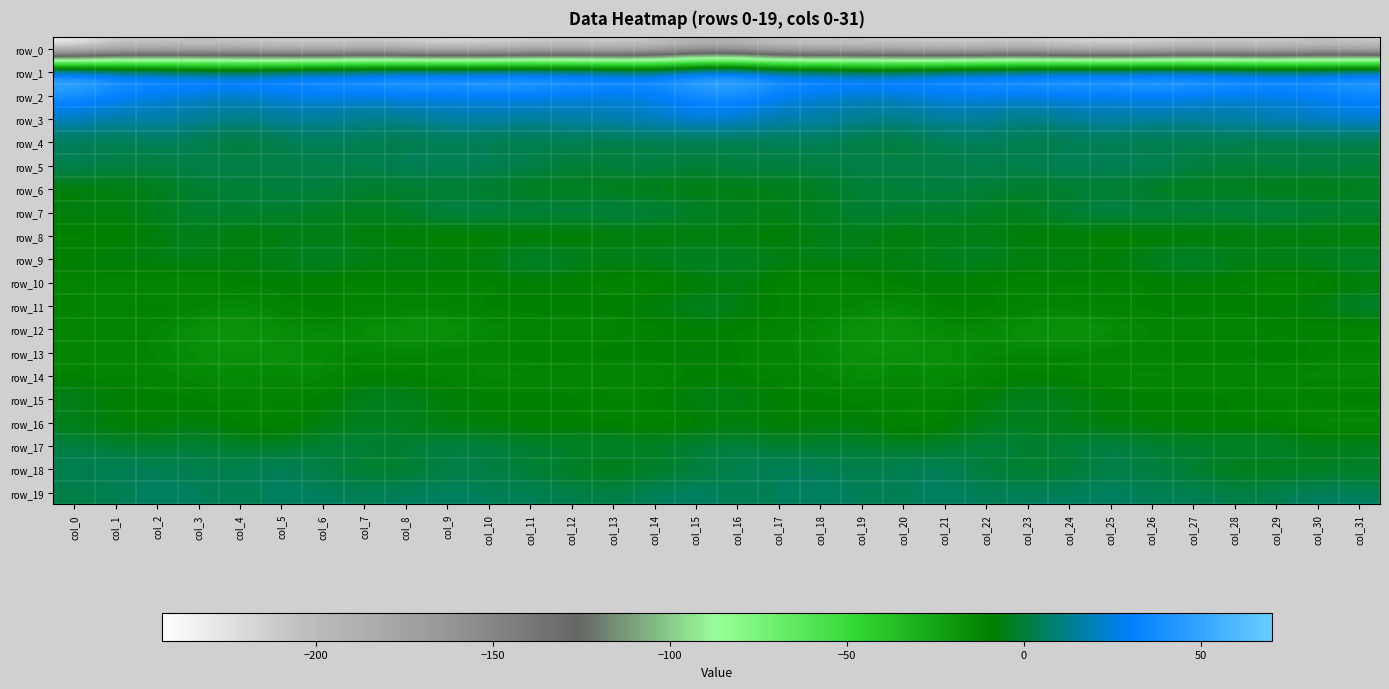

What is the spread (max minus min) of values at col_22?

280.7